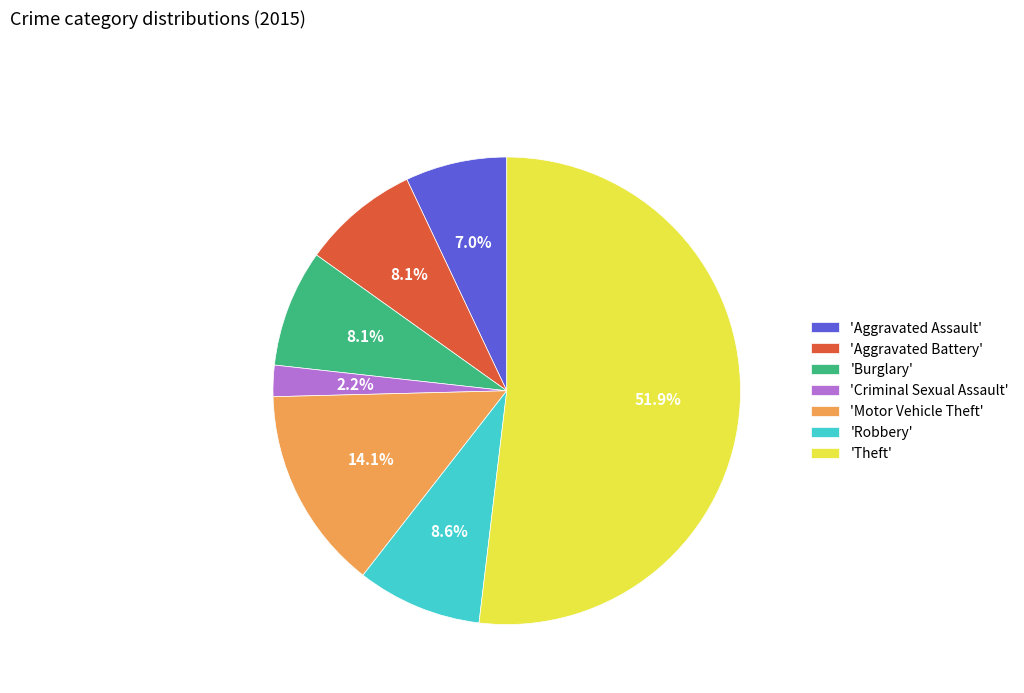

Does any single category account for the majority?

Yes